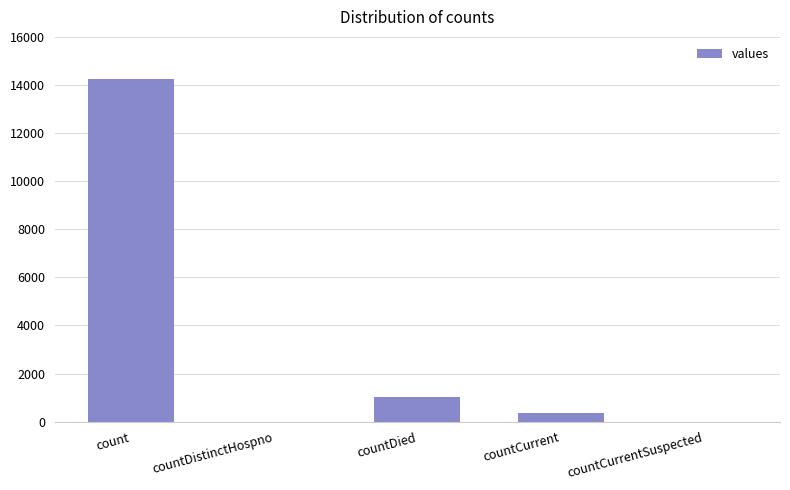

Is it true that the value at count is 9216?

False